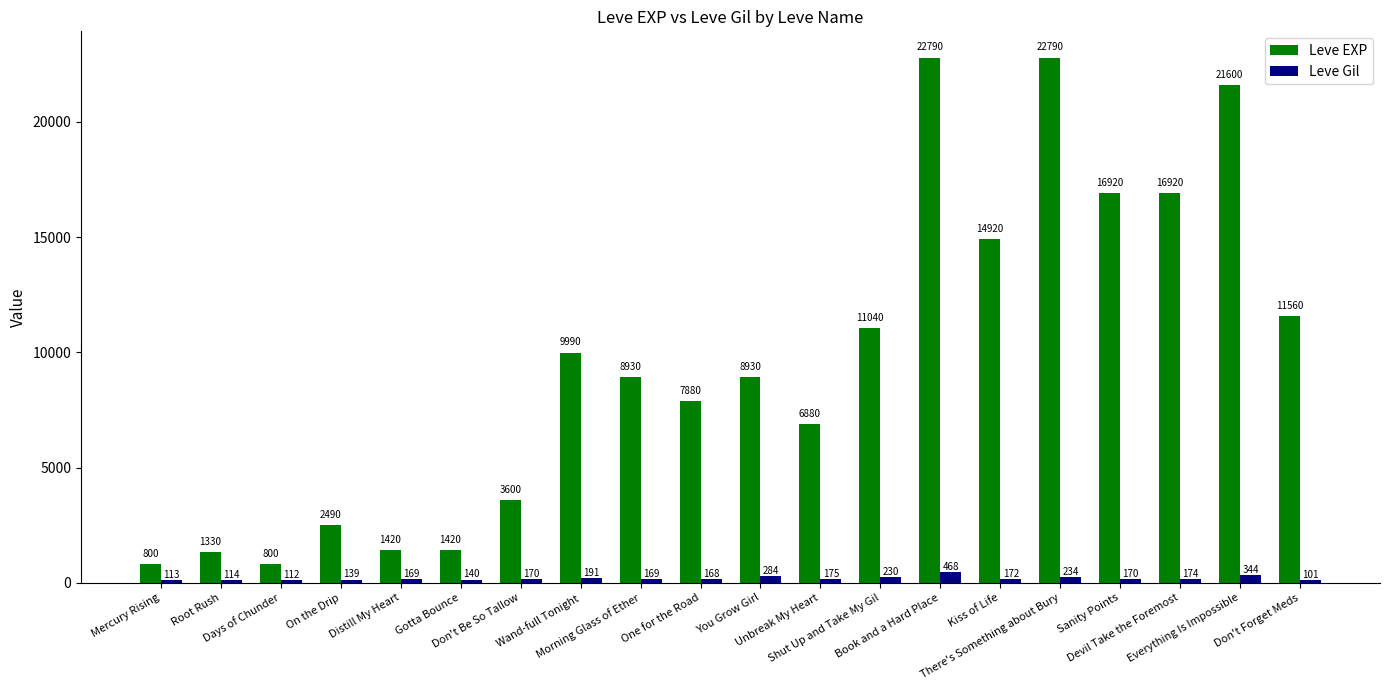

What is the maximum value shown in the chart?

22790